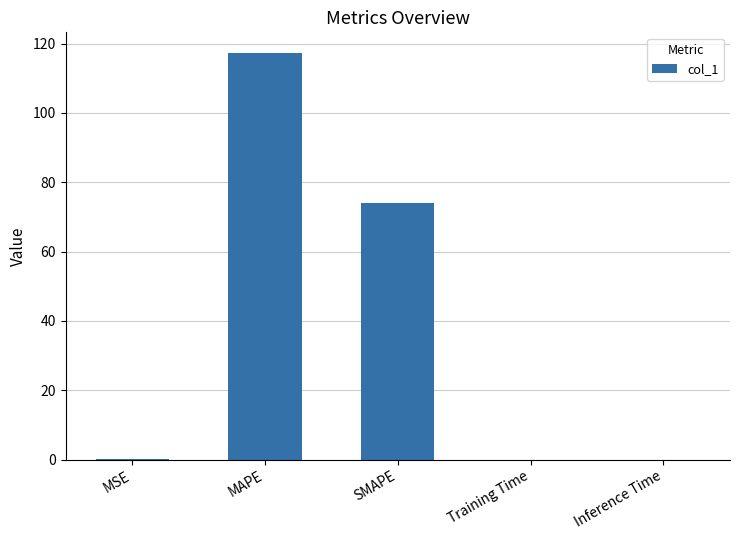

What is the average value?

38.3